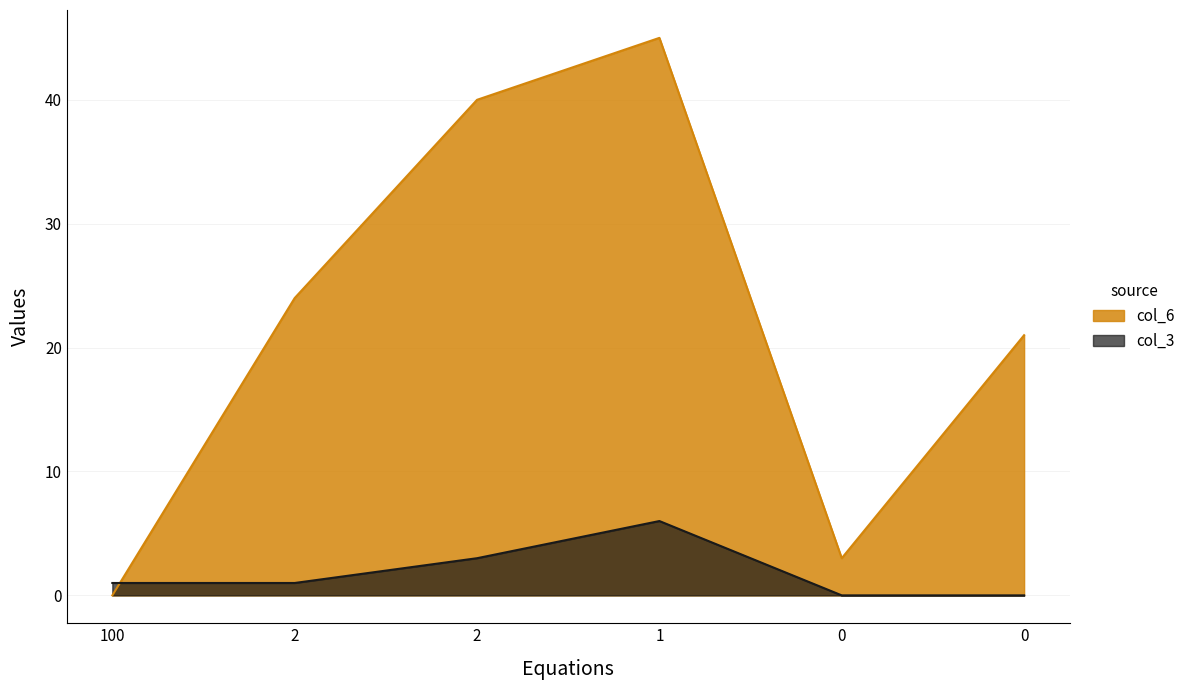

True or false: col_3 has a value of 4 at 1.

False